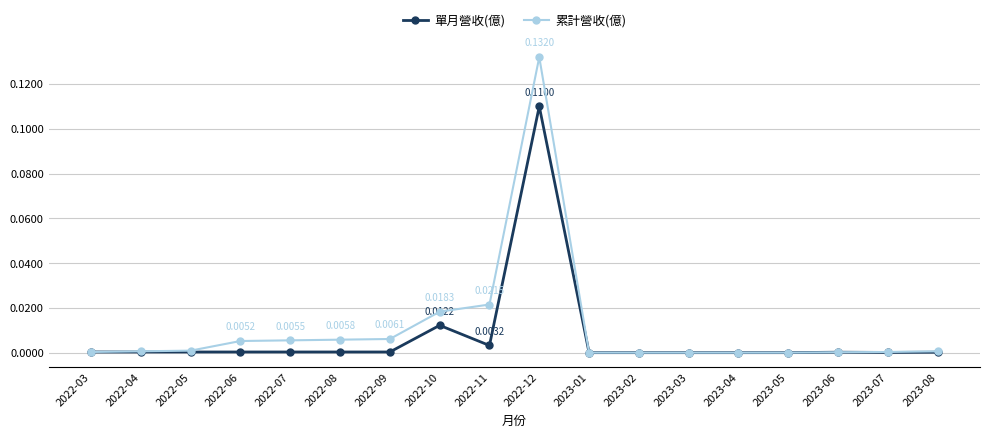

List the series in order of their peak value, lowest first.

單月營收(億), 累計營收(億)